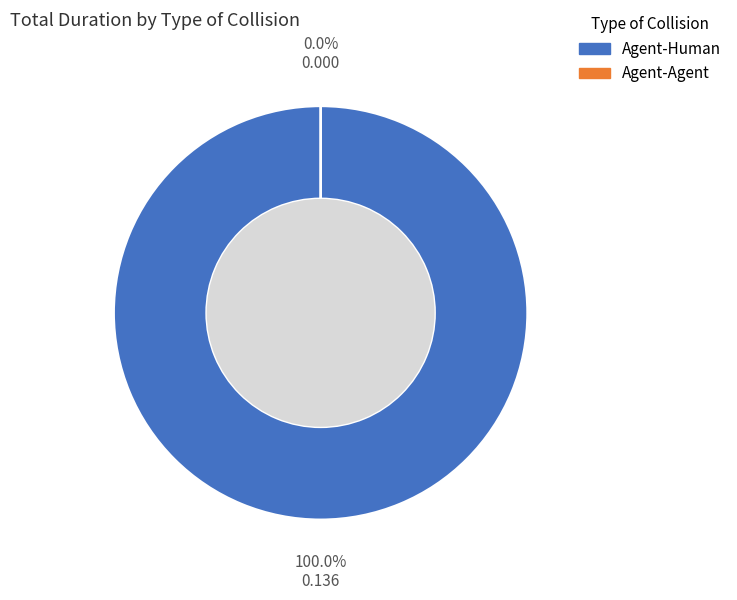

How much of the chart is everything except Agent-Agent?

100.0%